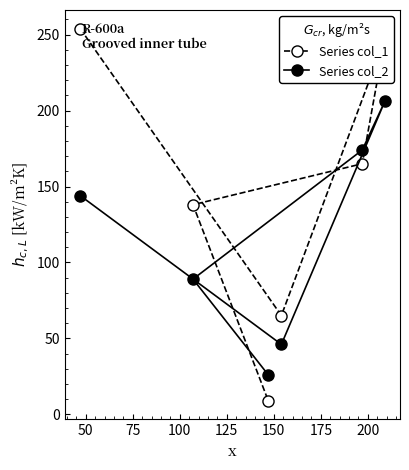

Which series has the largest total across all categories?

Series col_1